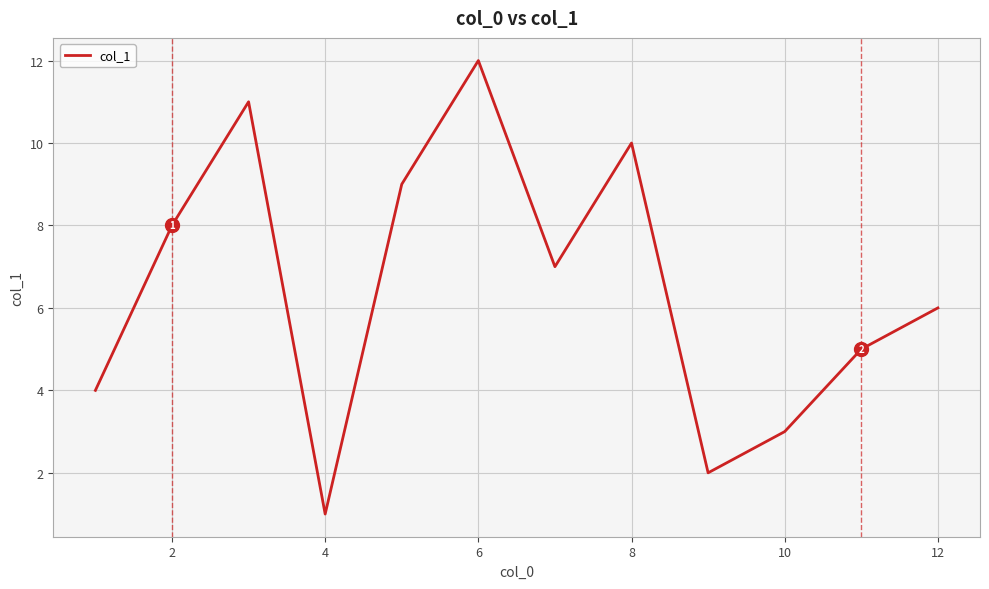

What is the greatest value displayed?

12